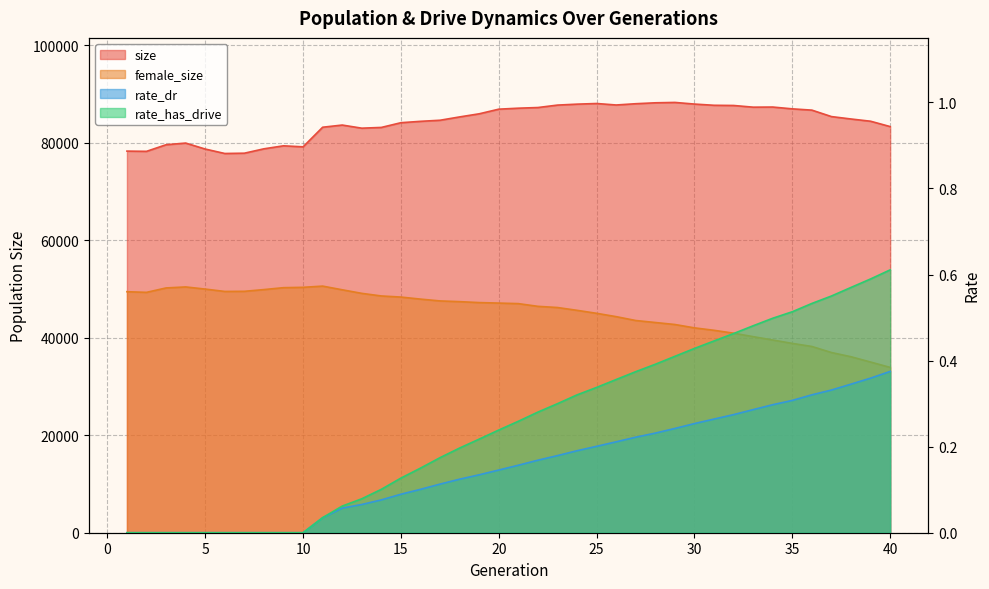

Where does the size series first go above 85320?

19